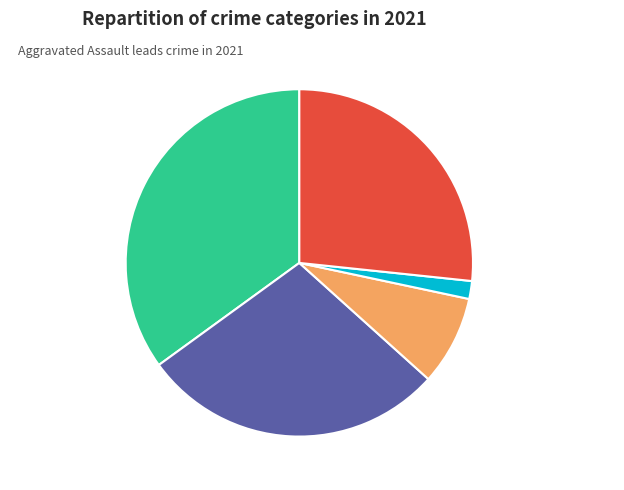

To the nearest percent, what percentage of the pie is Aggravated Assault?

35%